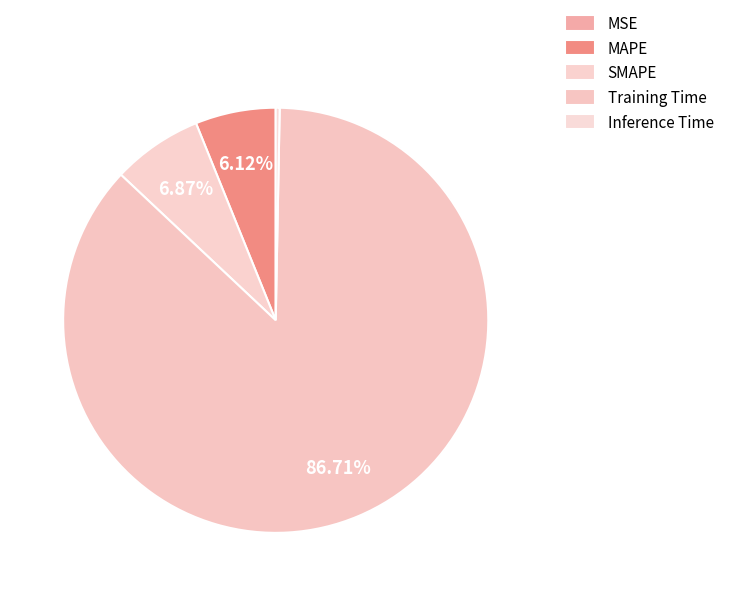

What percentage is the SMAPE slice, to the nearest percent?

7%